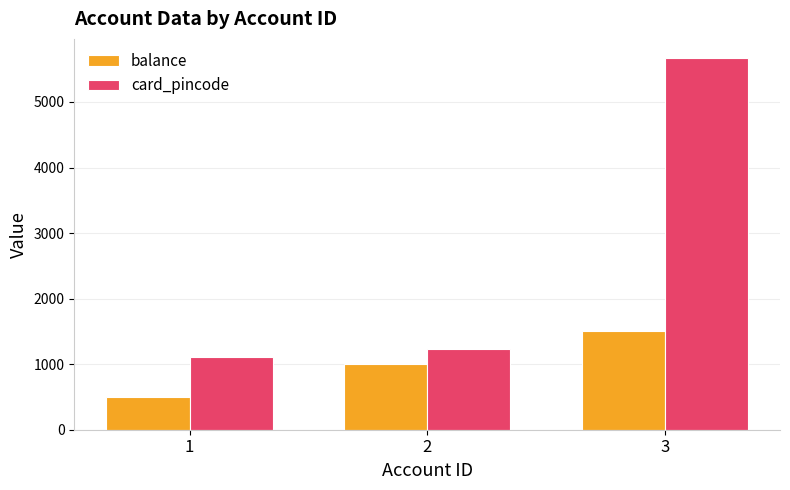

At which category does the chart reach its minimum across all series?

1